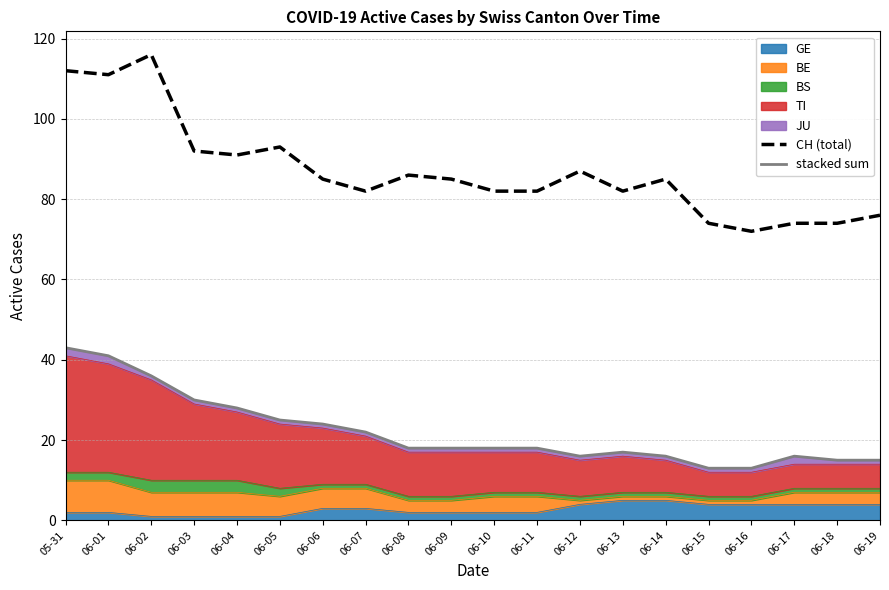

What value does the CH (total) series have at 06-11?

82